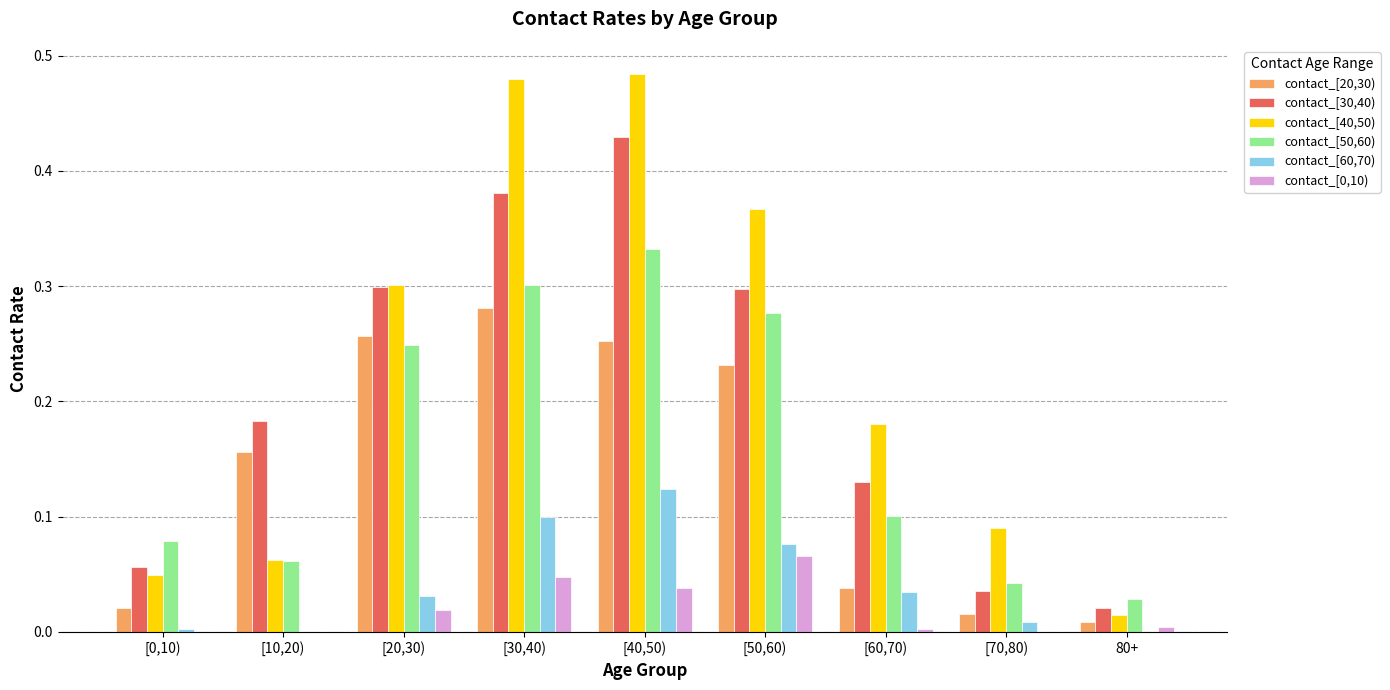

Are the bars horizontal?

No